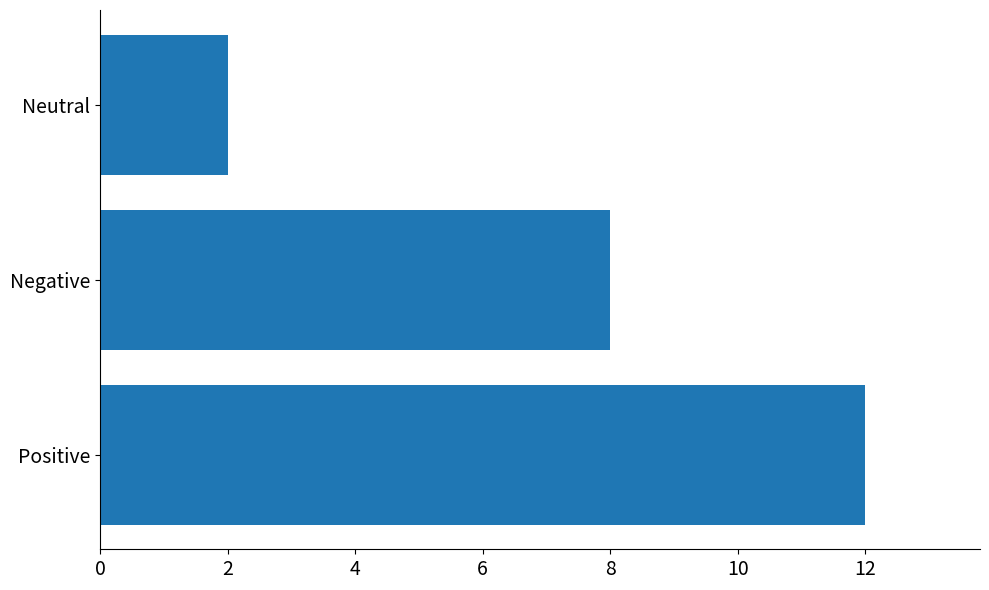

Count the number of categories in the chart.

3